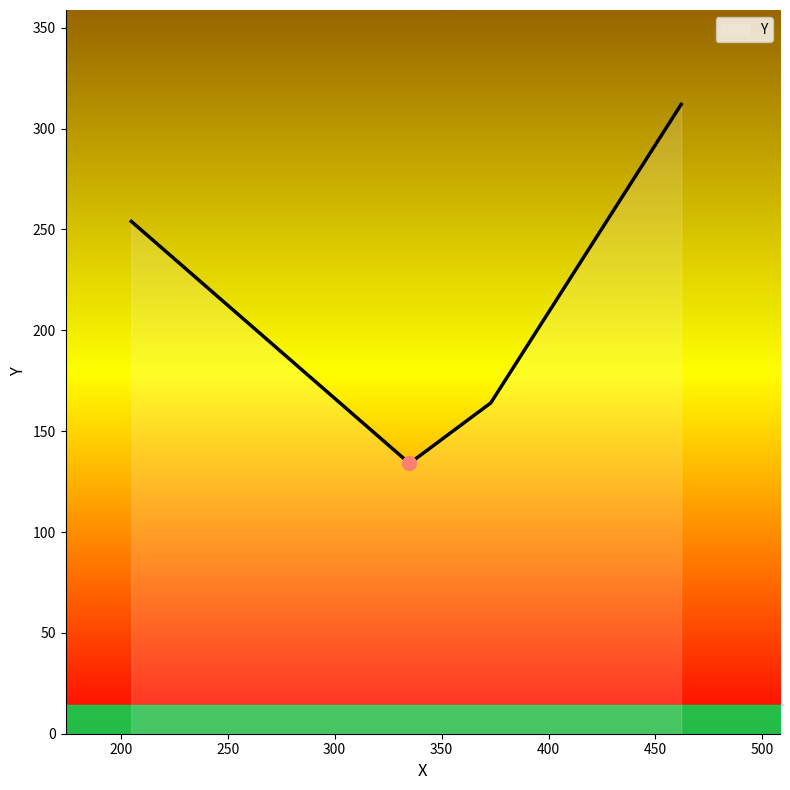

Count the number of data series in this chart.

1